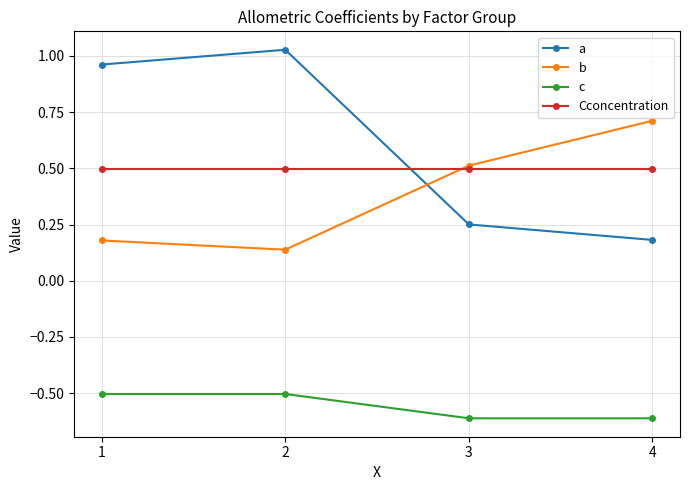

Does the chart have visible grid lines?

Yes